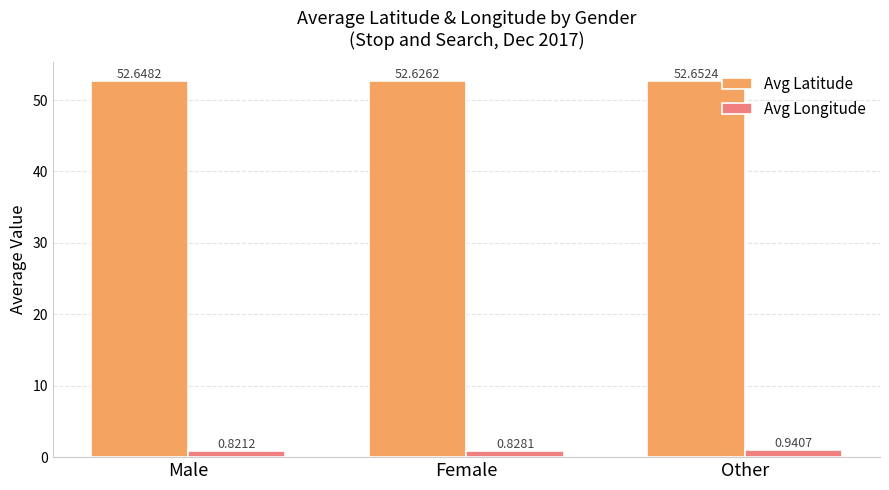

List the labels in order of Avg Latitude value, largest first.

Other, Male, Female